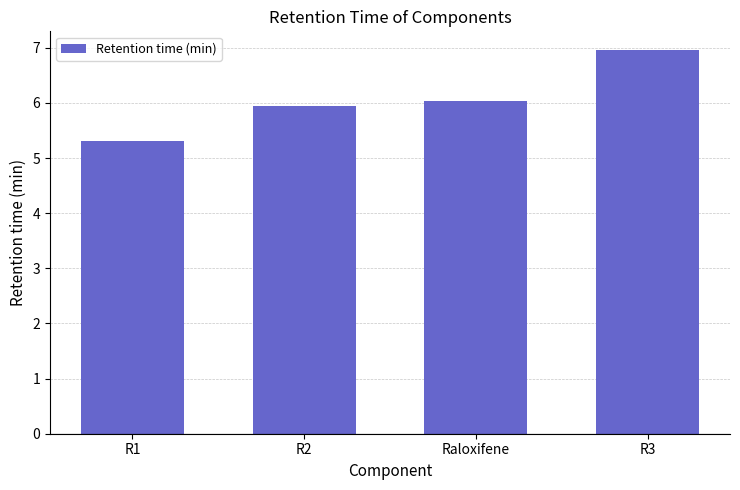

What is the label of the 1st bar from the right?

R3